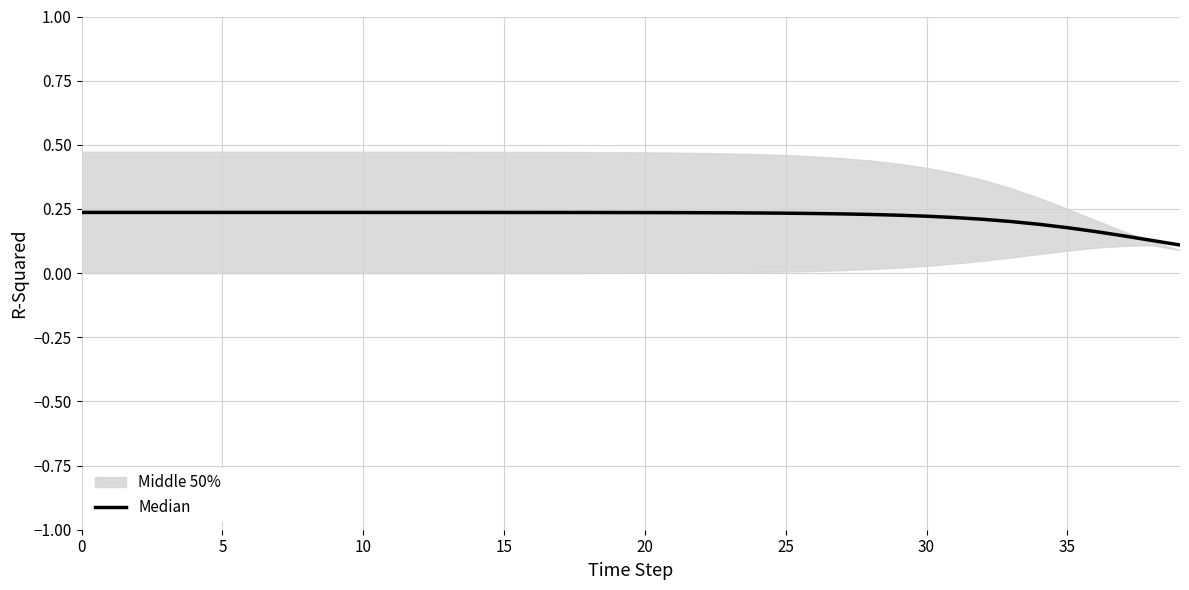

Where is the data nearest to the value 0?

39